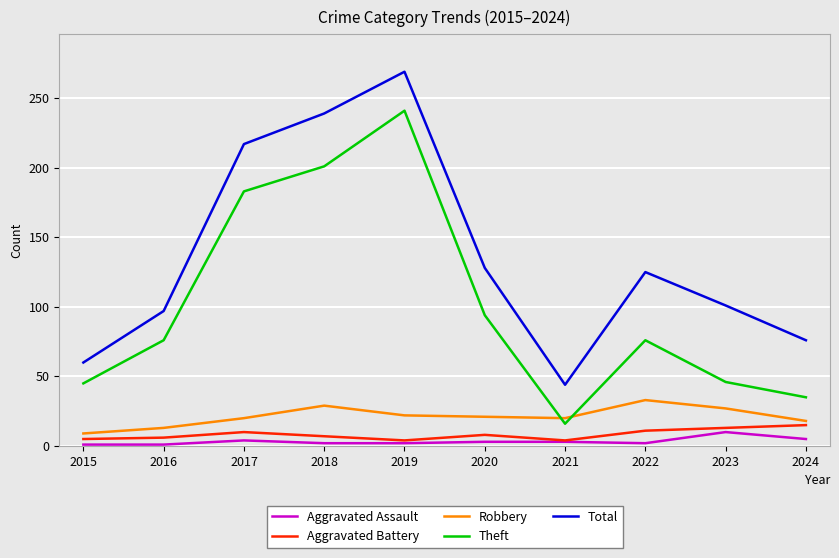

What is the sum of the Robbery values at 2019 and 2018?

51